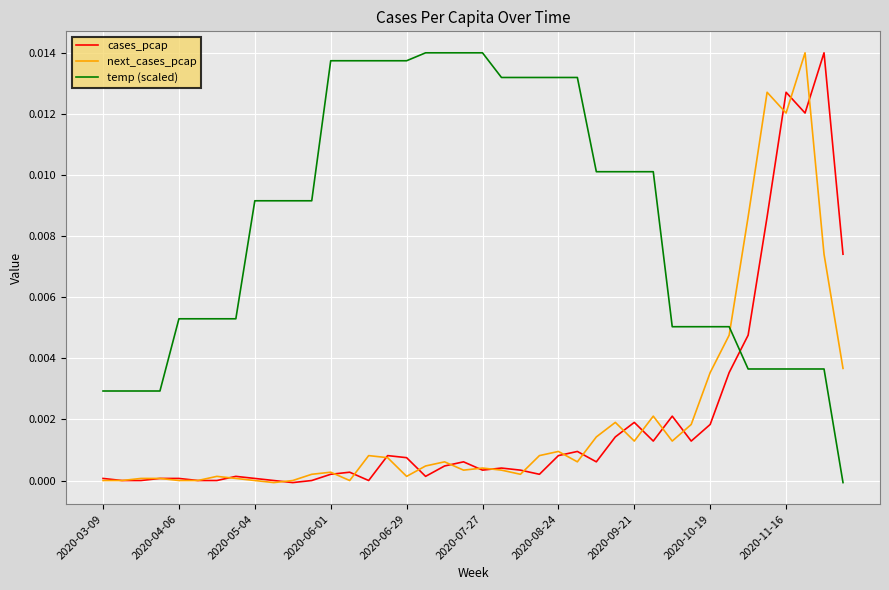

What is the sum of all cases_pcap values?

0.1